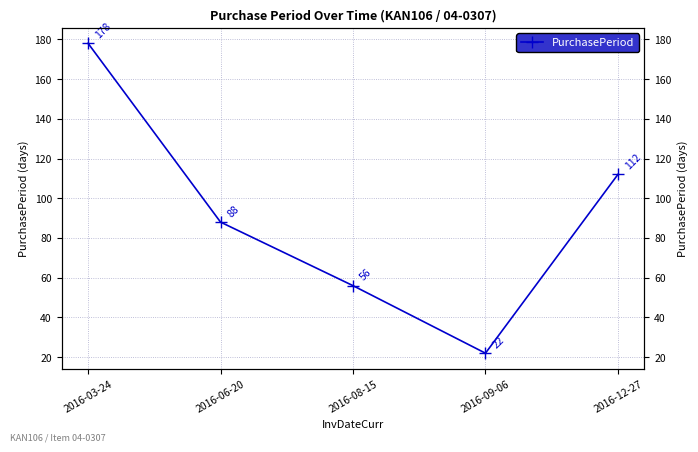

What is the sum of all values?

456